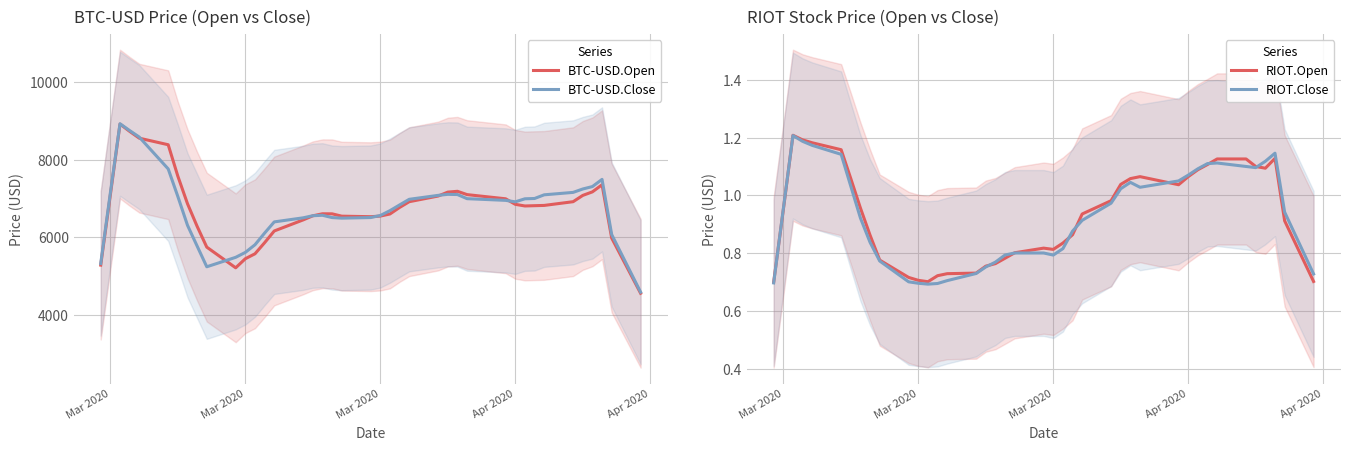

Reading right to left, list all the values displayed in this chart.

BTC-USD.Open: 4556.3	5980.6	7356.5	7173.0	7081.4	6919.3	6823.1	6816.3	6809.0	6851.3	6994.2	7102.0	7187.6	7166.6	7065.3	6919.1	6770.7	6602.1	6547.9	6532.3	6545.9	6606.2	6607.4	6555.3	6449.7	6163.8	5861.5	5574.7	5448.0	5213.2	5746.8	6283.4	6867.4	7577.1	8389.2	8558.5	8734.2	8922.8	7098.5	5282.8
BTC-USD.Close: 4585.6	6071.5	7495.0	7309.6	7247.2	7159.5	7096.9	7001.9	6994.3	6915.9	6953.8	6997.2	7104.1	7109.1	7082.7	6981.0	6835.5	6688.0	6562.9	6510.2	6494.8	6509.6	6568.9	6557.4	6503.2	6398.2	6109.7	5807.8	5610.9	5483.9	5239.8	5774.4	6311.2	7053.1	7764.9	8586.5	8755.2	8930.9	7148.9	5324.4
RIOT.Open: 0.7	0.9	1.1	1.1	1.1	1.1	1.1	1.1	1.1	1.1	1.0	1.1	1.1	1.0	1.0	0.9	0.9	0.8	0.8	0.8	0.8	0.8	0.8	0.8	0.7	0.7	0.7	0.7	0.7	0.7	0.8	0.9	1.0	1.1	1.2	1.2	1.2	1.2	0.9	0.7
RIOT.Close: 0.7	0.9	1.1	1.1	1.1	1.1	1.1	1.1	1.1	1.1	1.1	1.0	1.0	1.0	1.0	0.9	0.9	0.8	0.8	0.8	0.8	0.8	0.8	0.8	0.7	0.7	0.7	0.7	0.7	0.7	0.8	0.8	0.9	1.0	1.1	1.2	1.2	1.2	1.0	0.7